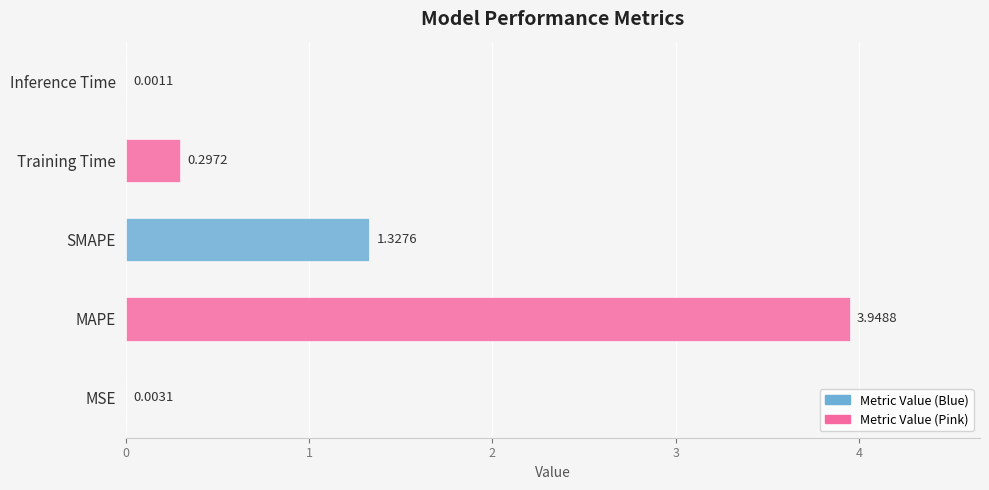

Which label corresponds to the largest value in the chart?

MAPE